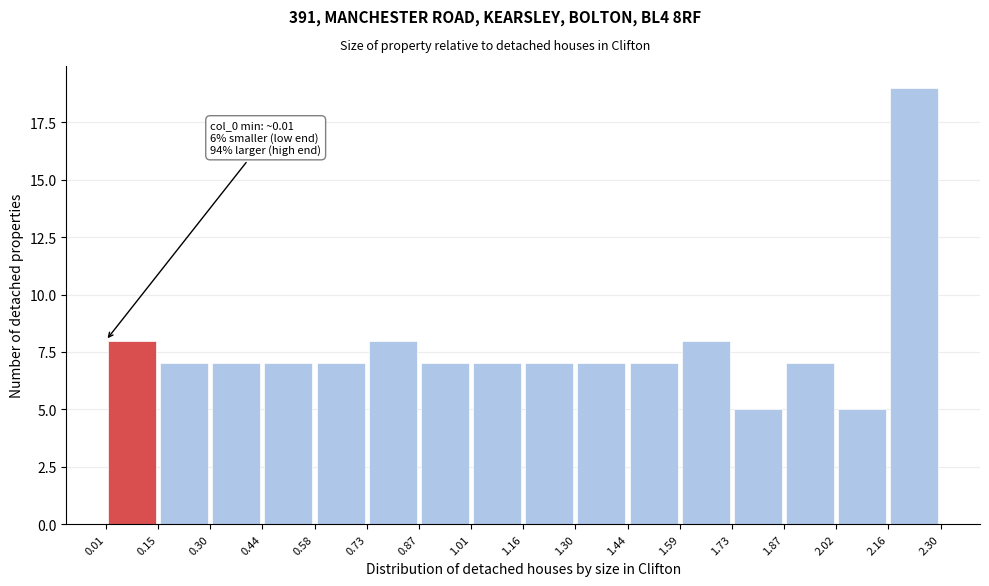

Over which range of the x-axis is the bar tallest?

2.16 to 2.30